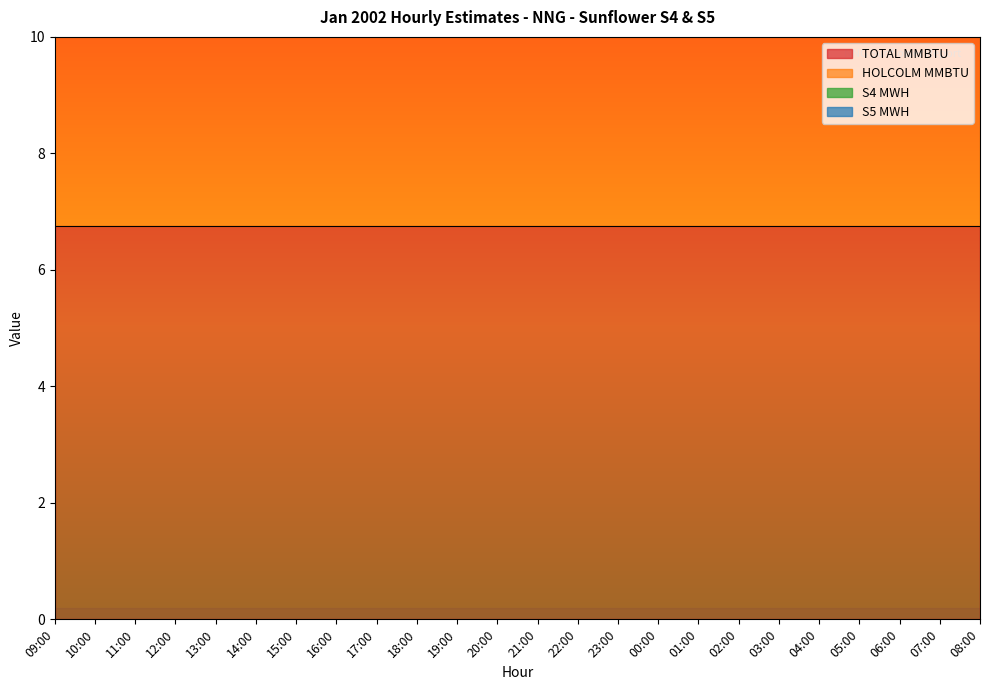

At 06:00, list the series in order from largest to smallest.

TOTAL MMBTU, HOLCOLM MMBTU, S4 MWH, S5 MWH